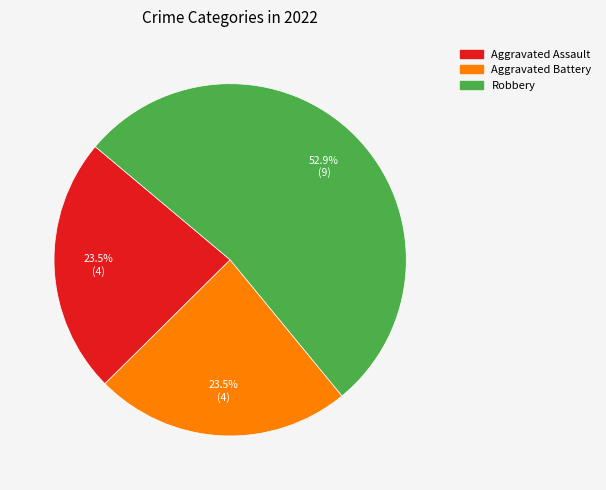

Is there a majority slice in this chart?

Yes